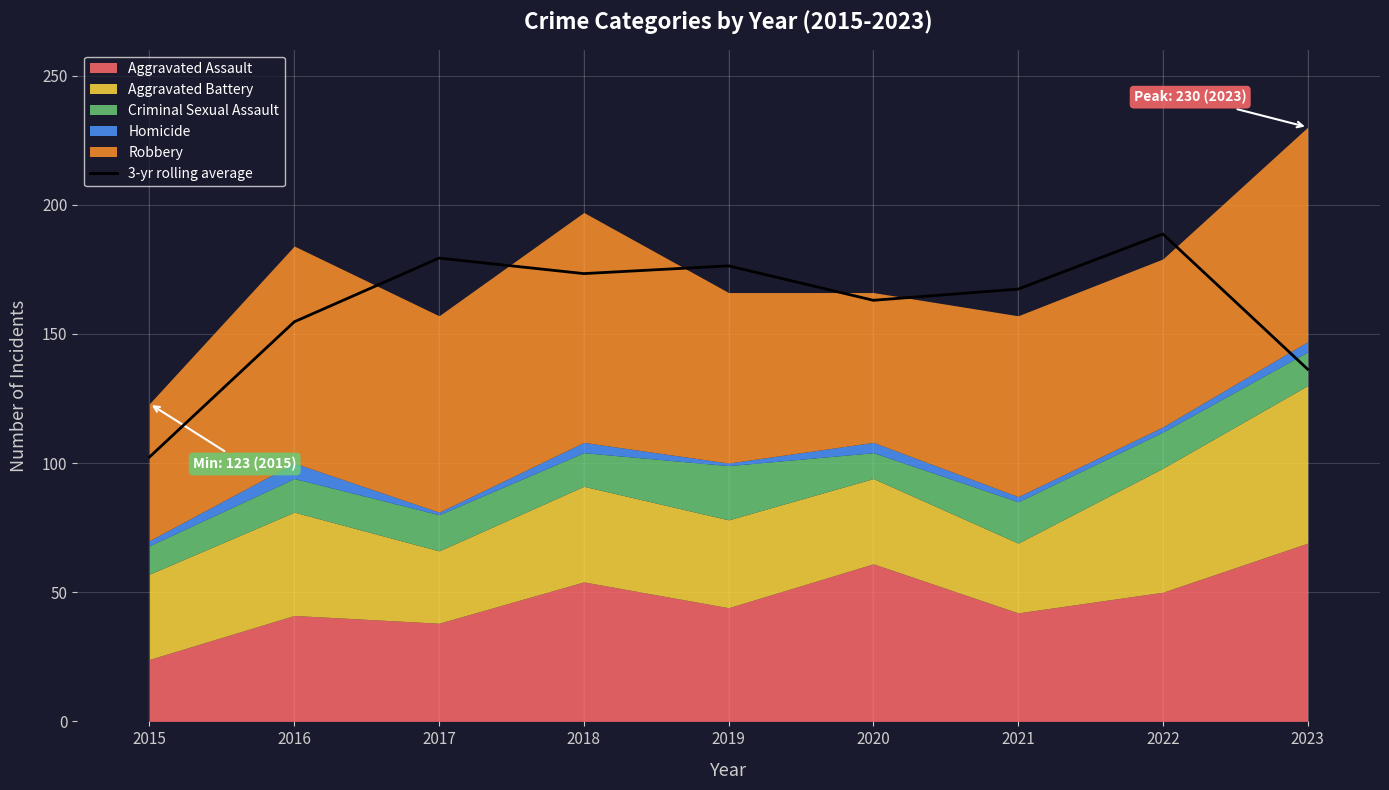

Reading left to right, what are all the values shown in this chart?

2015=102.3	2016=154.7	2017=179.3	2018=173.3	2019=176.3	2020=163.0	2021=167.3	2022=188.7	2023=136.3